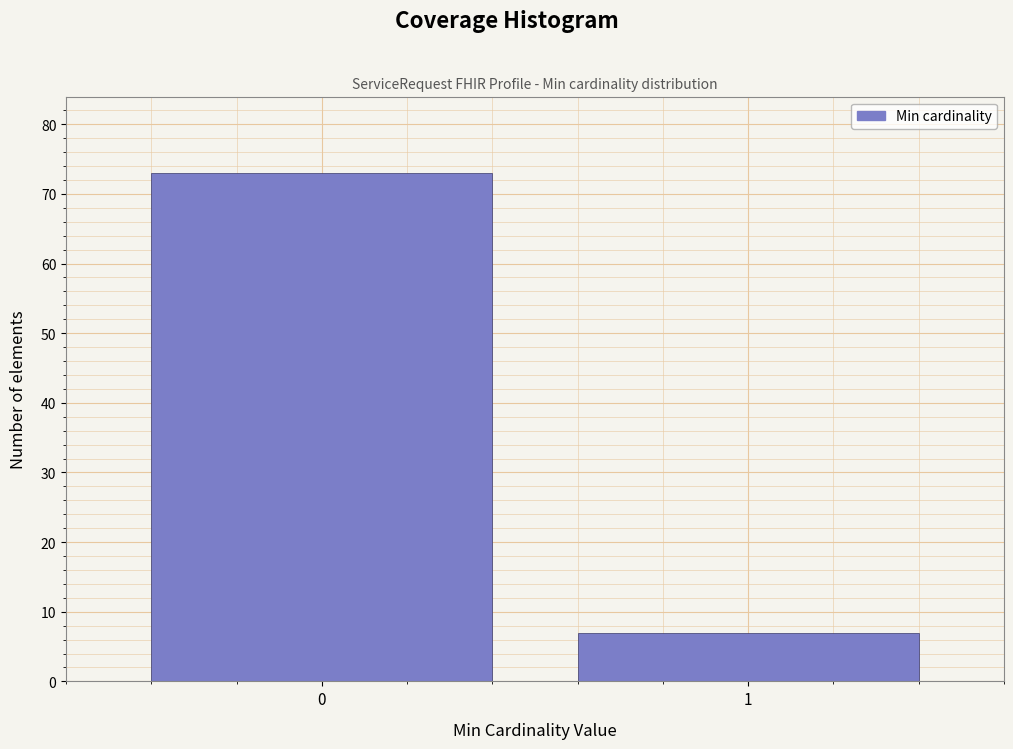

Reading left to right, transcribe all the data shown in this chart.

73	7